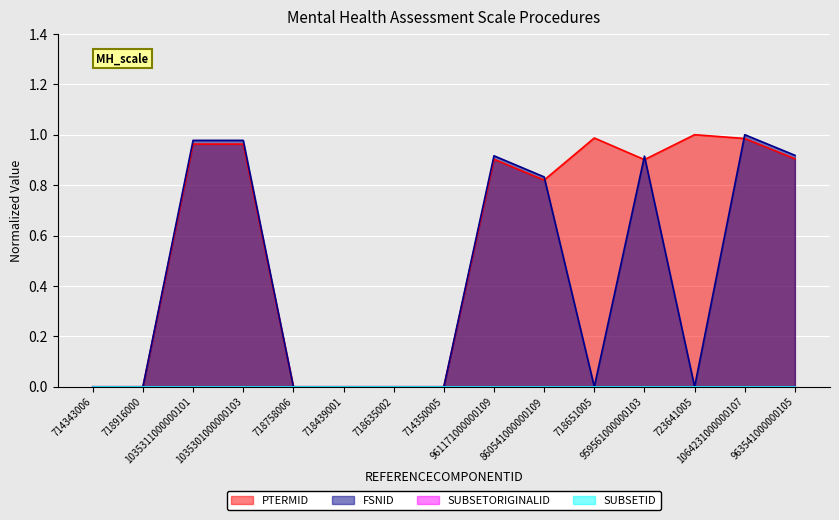

Reading left to right, list all the values displayed in this chart.

PTERMID: 714343006=0.0	718916000=0.0	1035311000000101=1.0	1035301000000103=1.0	718758006=0.0	718439001=0.0	718635002=0.0	714350005=0.0	961171000000109=0.9	860541000000109=0.8	718651005=1.0	959561000000103=0.9	723641005=1.0	1064231000000107=1.0	963541000000105=0.9
FSNID: 714343006=0.0	718916000=0.0	1035311000000101=1.0	1035301000000103=1.0	718758006=0.0	718439001=0.0	718635002=0.0	714350005=0.0	961171000000109=0.9	860541000000109=0.8	718651005=0.0	959561000000103=0.9	723641005=0.0	1064231000000107=1.0	963541000000105=0.9